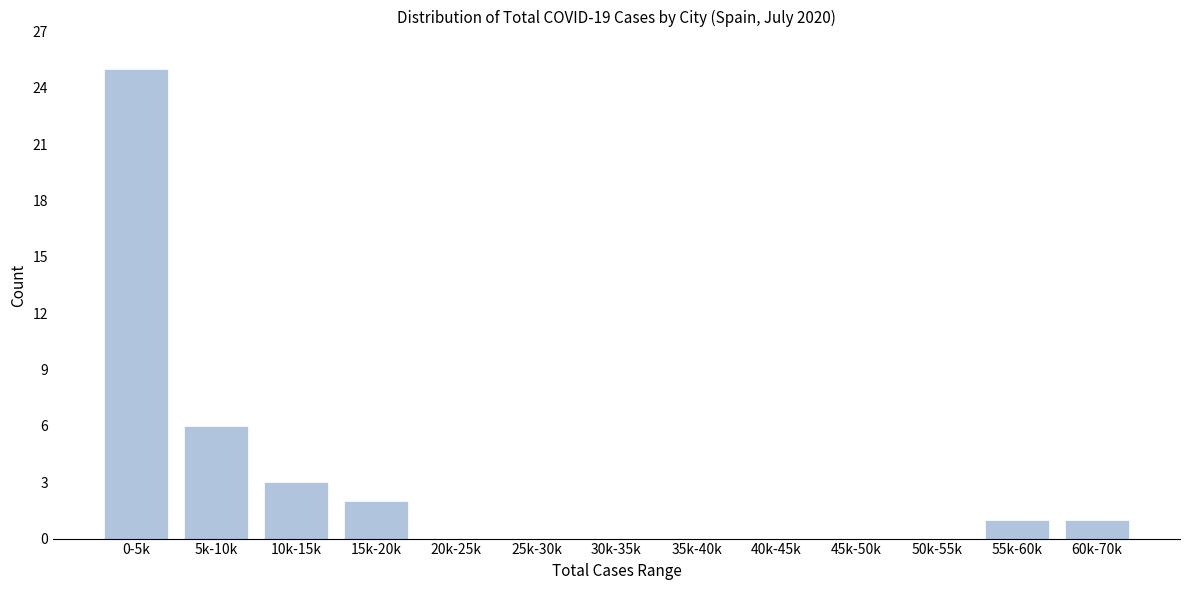

Reading right to left, extract all data points from this chart.

60k-70k=1	55k-60k=1	50k-55k=0	45k-50k=0	40k-45k=0	35k-40k=0	30k-35k=0	25k-30k=0	20k-25k=0	15k-20k=2	10k-15k=3	5k-10k=6	0-5k=25